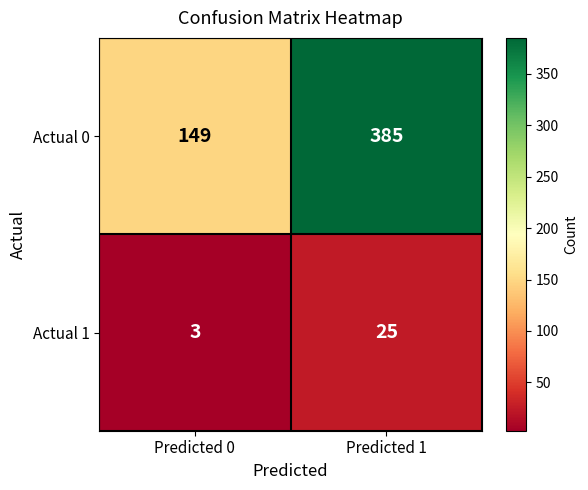

Reading left to right, what are all the values shown in this chart?

Actual 0: Predicted 0=149	Predicted 1=385
Actual 1: Predicted 0=3	Predicted 1=25